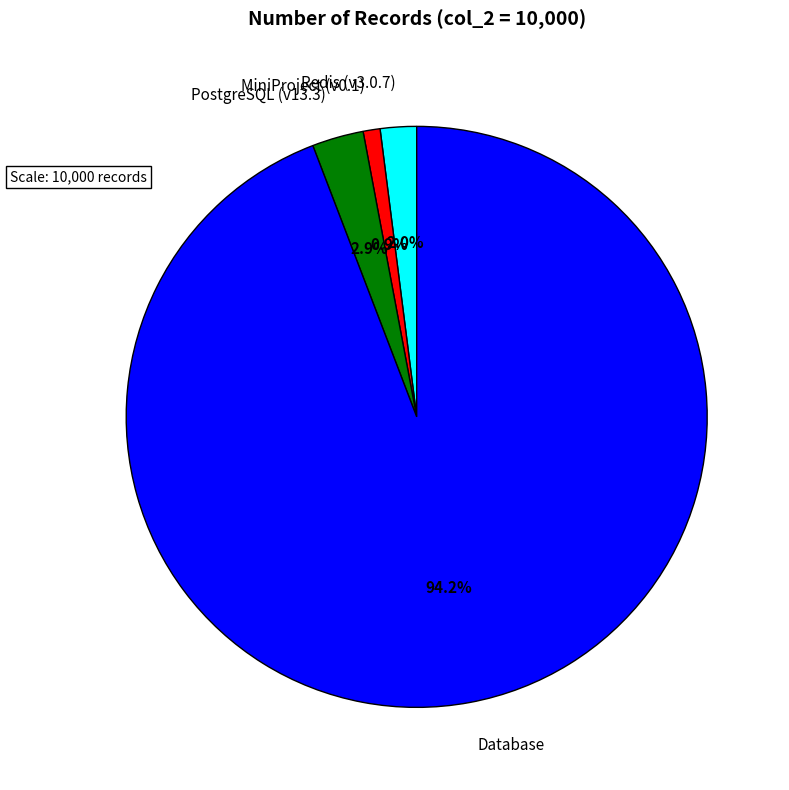

How many segments does this pie chart have?

4